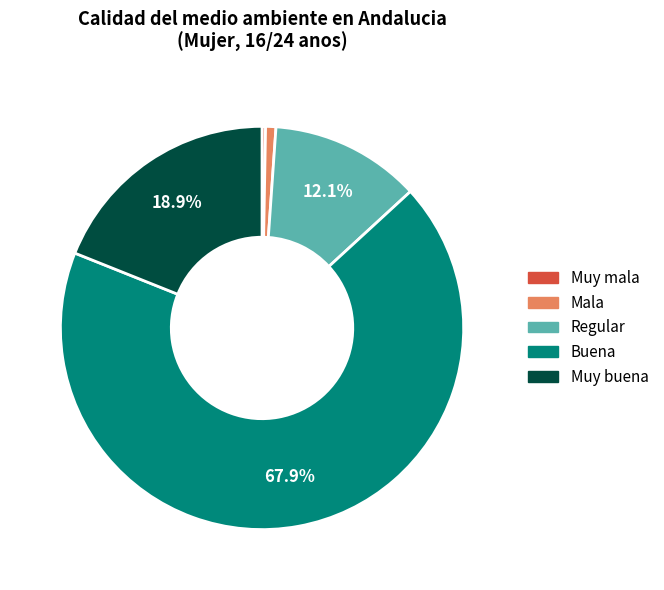

Count the number of slices in the pie.

5